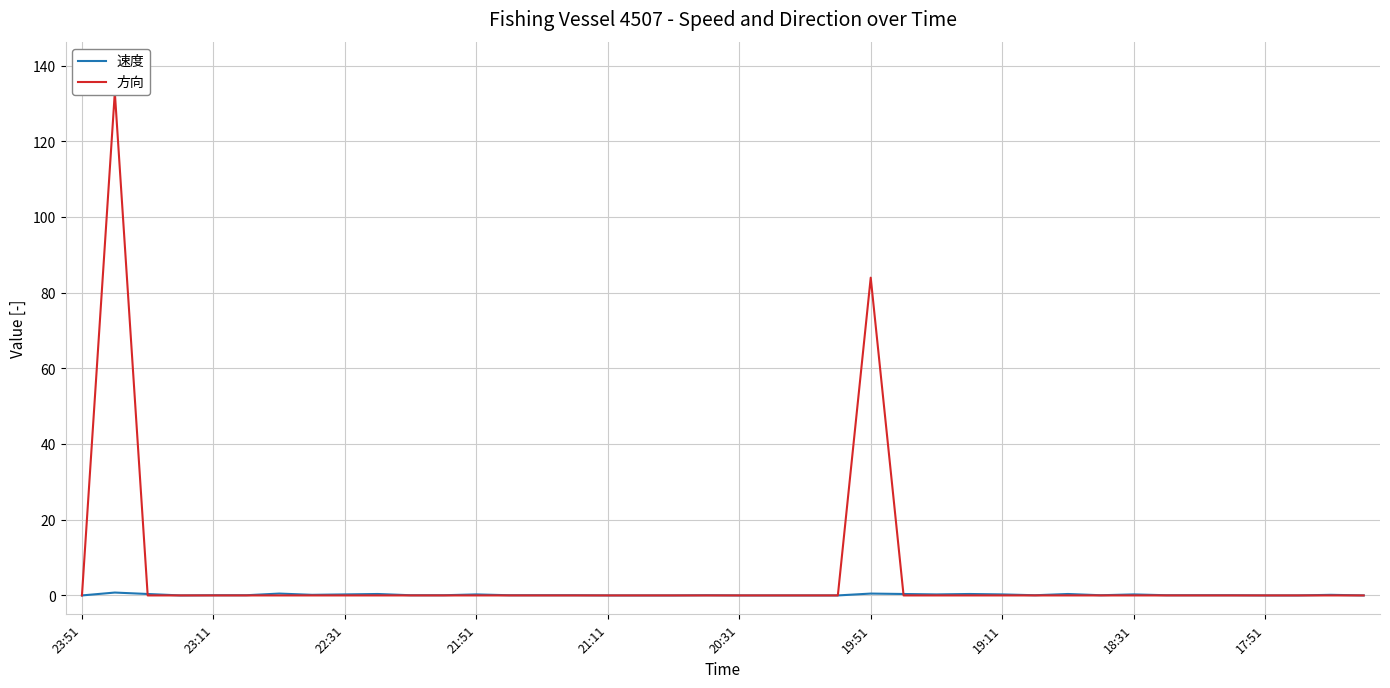

Does the chart display data point markers on the line(s)?

No